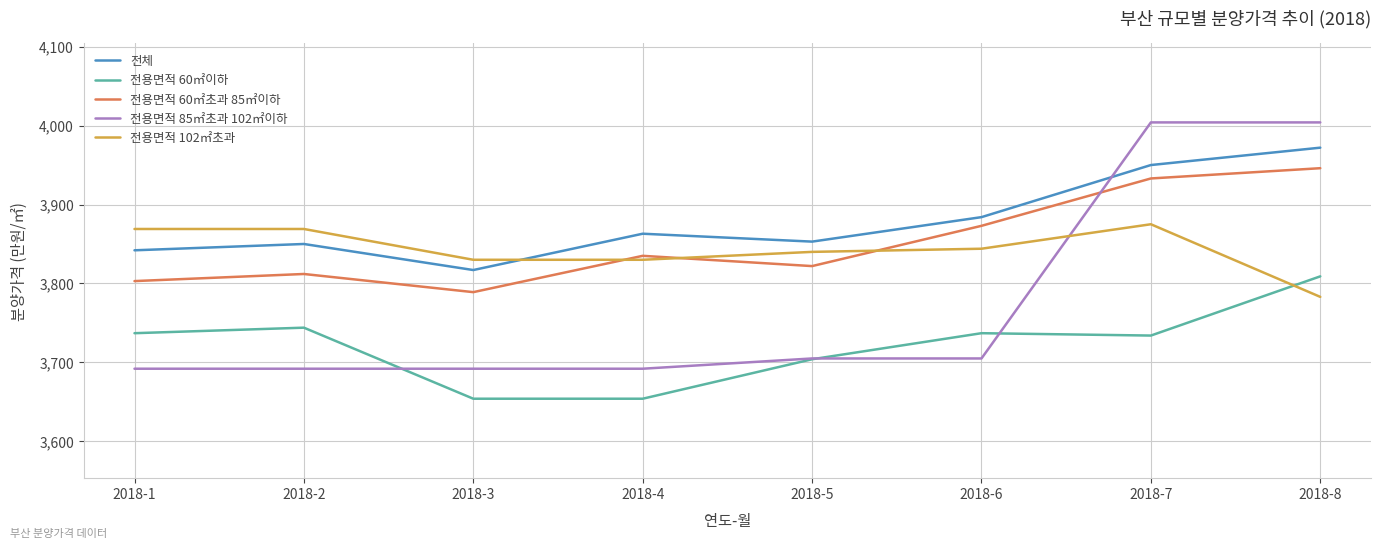

Is this an area chart (filled region under the line)?

No